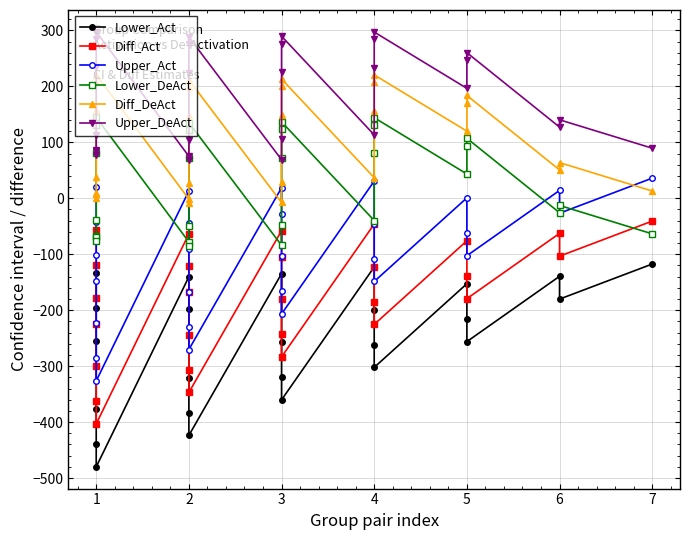

Does the chart have visible grid lines?

Yes